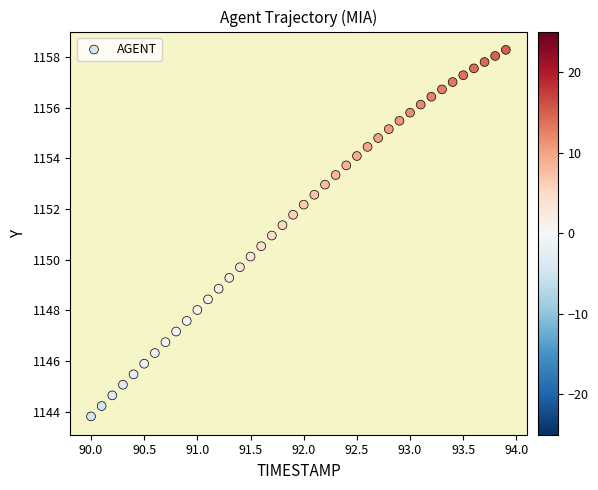

What is the range of X values (max minus min)?

3.9